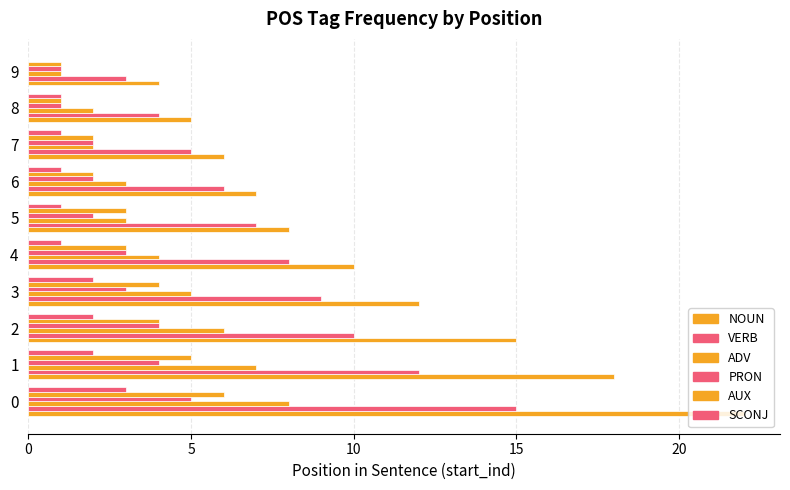

How many series are shown in this chart?

6